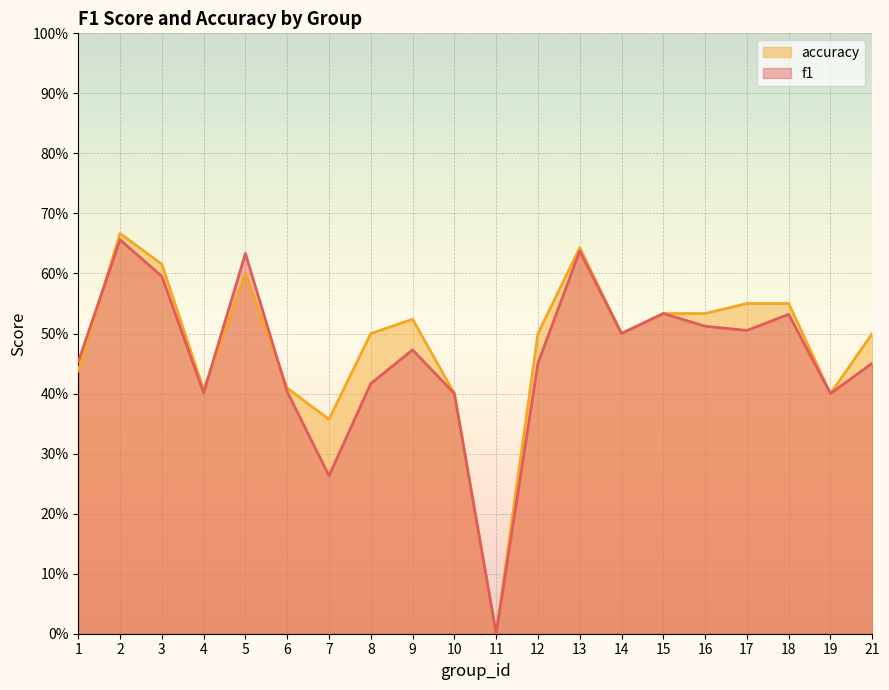

The accuracy series shows 0.5 at 8. True or false?

True